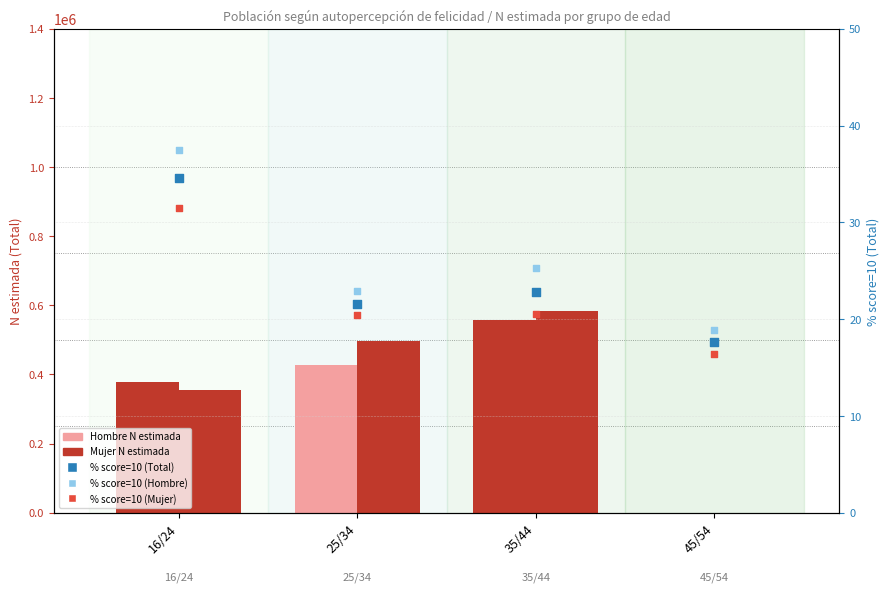

At how many categories does at least one series exceed 42941?

3